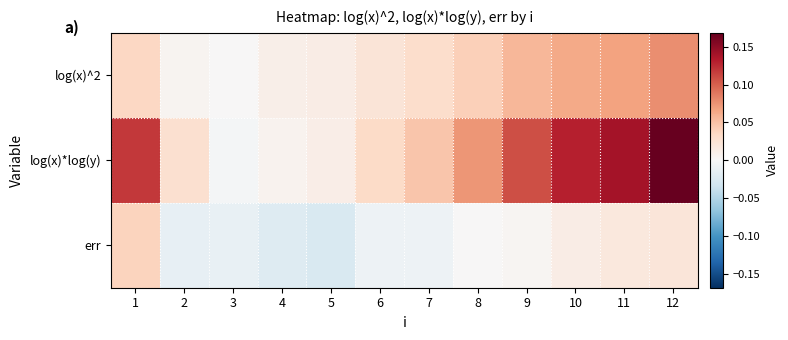

At which category does the chart reach its minimum across all series?

5